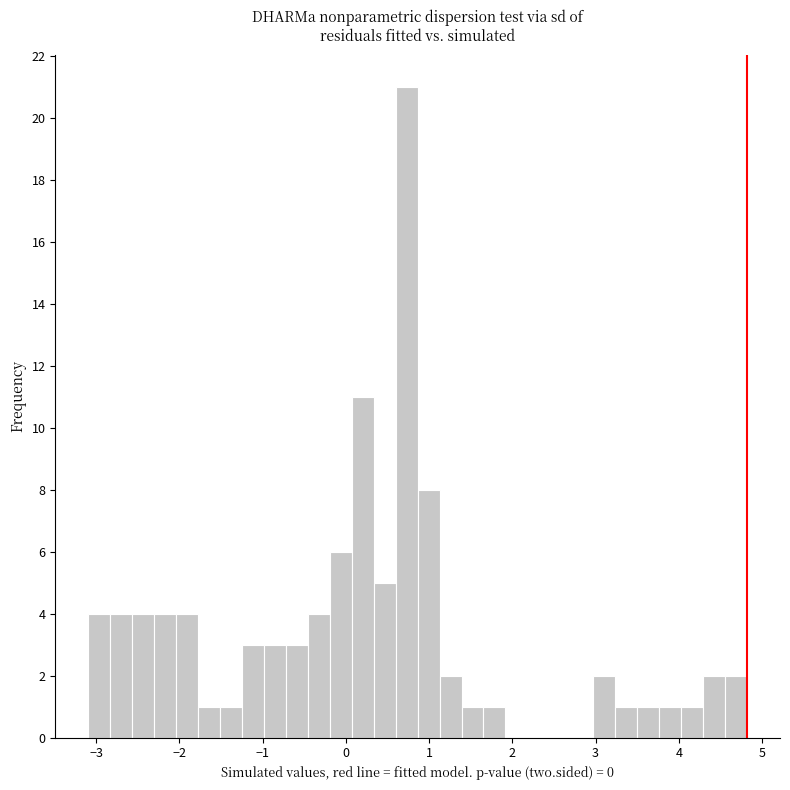

Read against the x-axis, roughly where is the centre of the tallest bar?

0.7